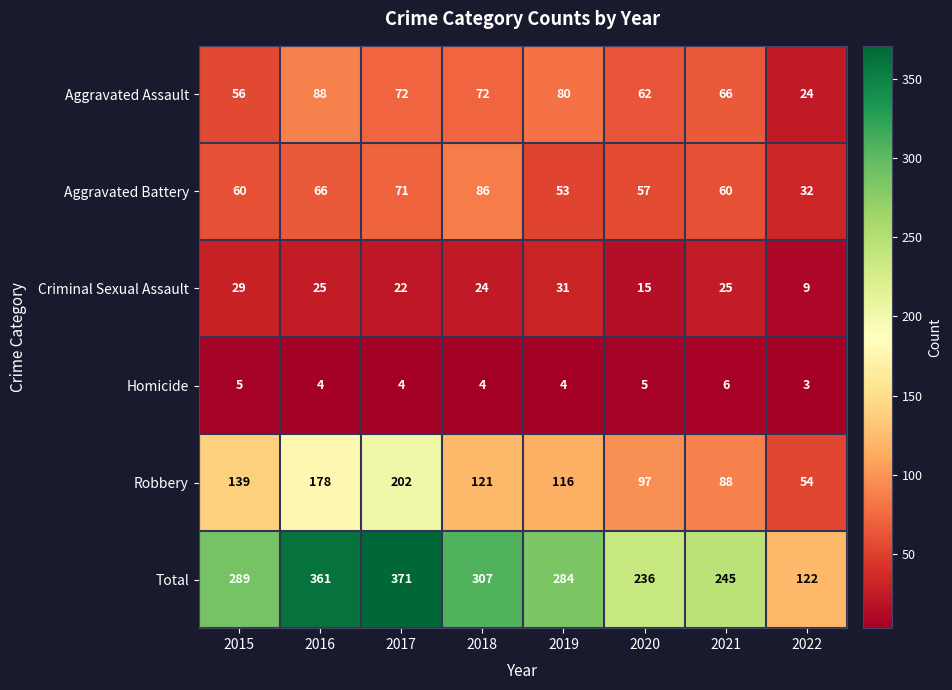

How many data points does each series have?

8